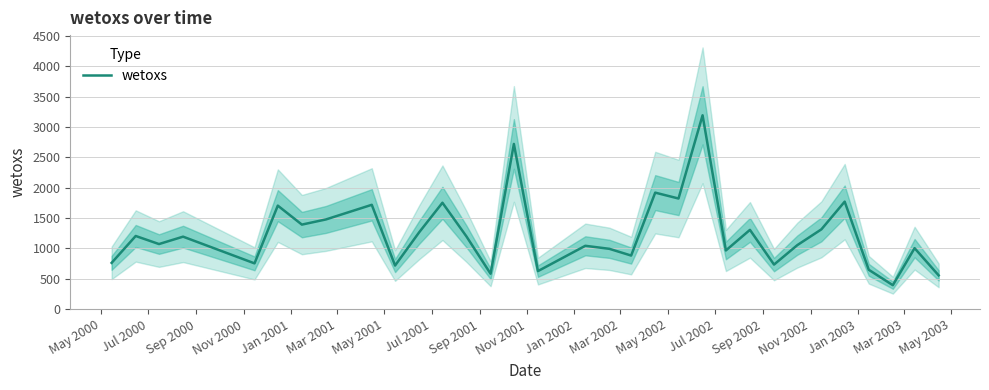

What is the highest value of the wetoxs series?

3190.6